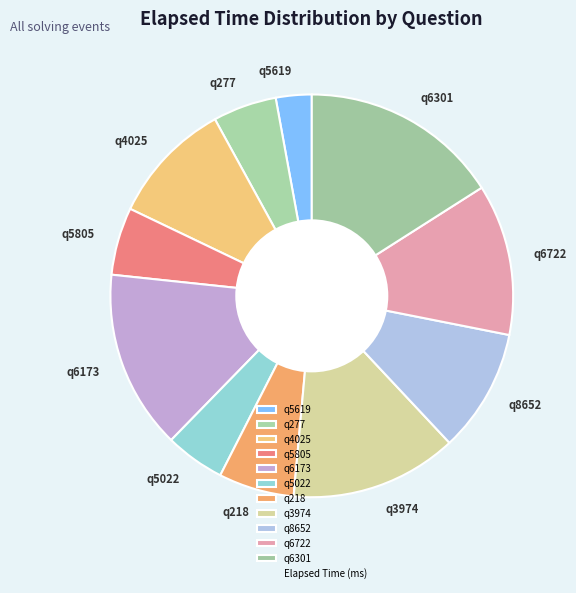

Is there any slice that represents more than half of the pie?

No